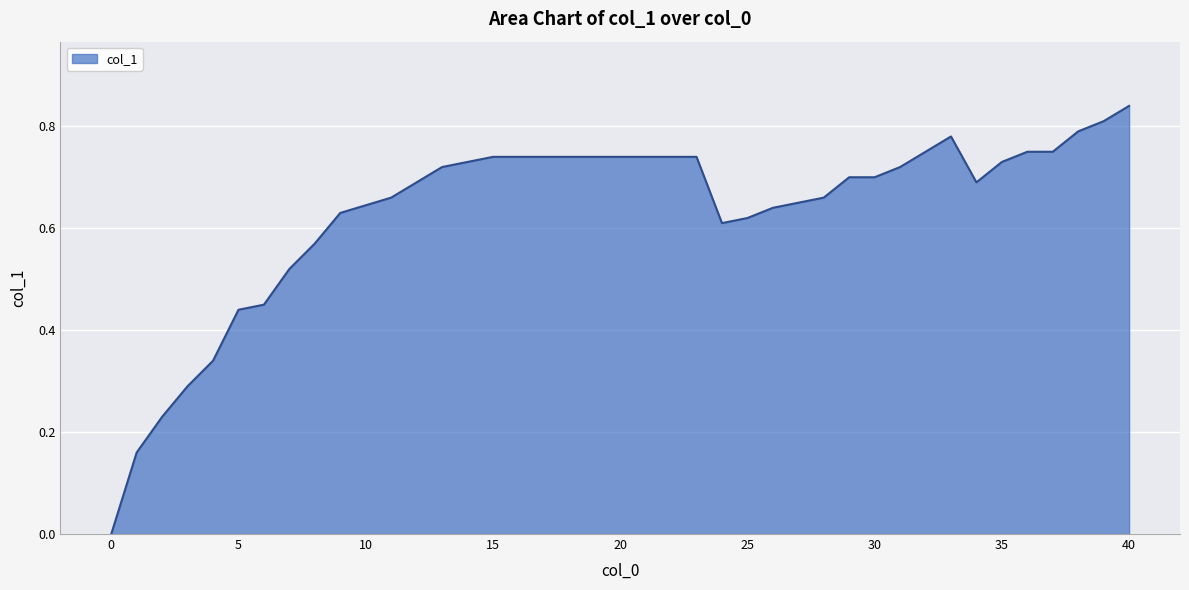

List the labels in order of value, smallest first.

0, 1, 2, 3, 4, 5, 6, 7, 8, 24, 25, 9, 26, 27, 11, 28, 12, 34, 29, 30, 13, 31, 14, 35, 15, 16, 17, 18, 19, 20, 21, 22, 23, 32, 36, 37, 33, 38, 39, 40